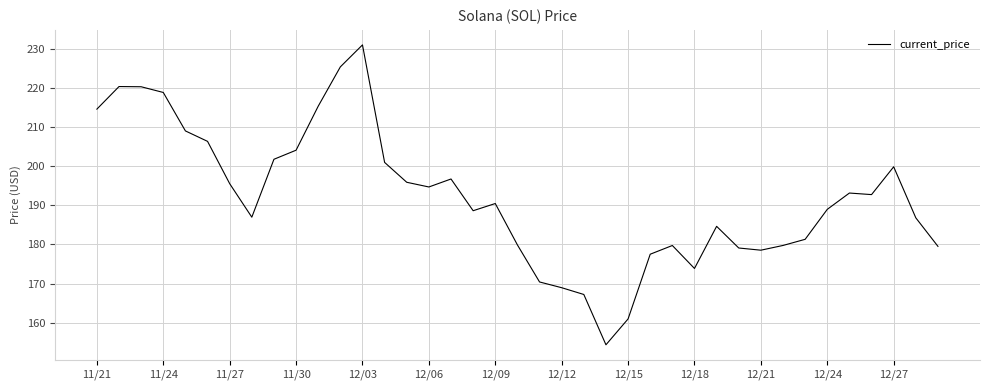

What is the greatest value displayed?

231.0